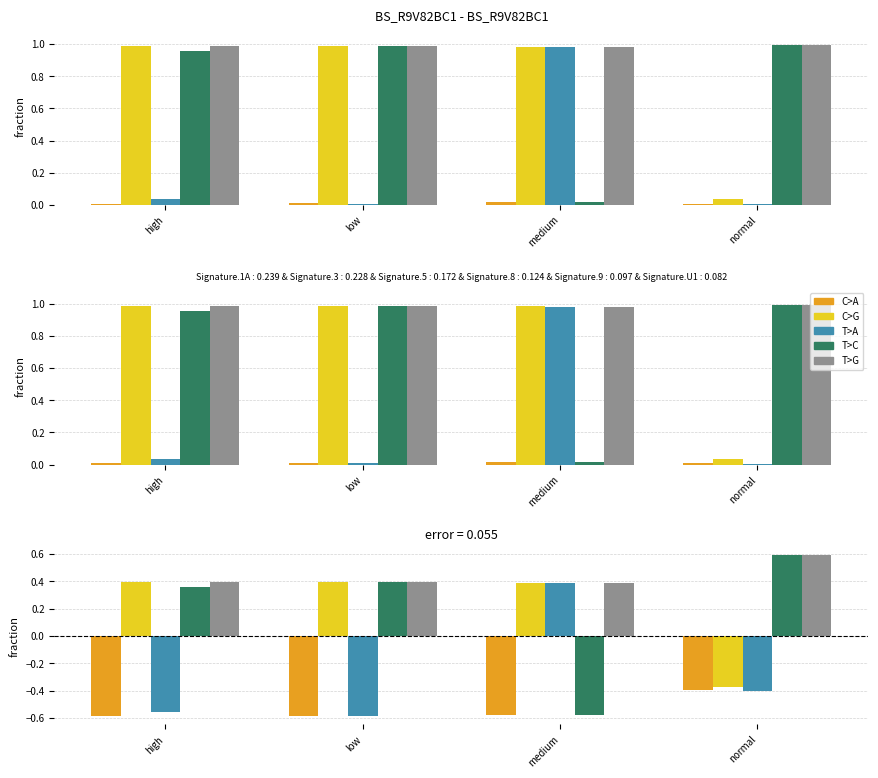

What is the difference between the prob_normal values at normal and medium?

1.2